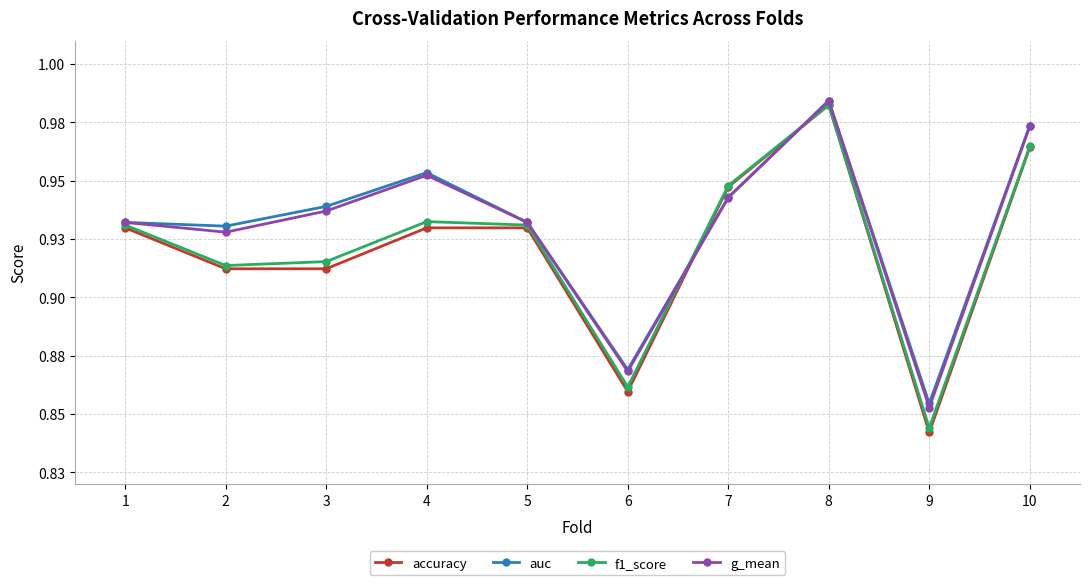

Reading left to right, transcribe all the data shown in this chart.

accuracy: 1=0.9	2=0.9	3=0.9	4=0.9	5=0.9	6=0.9	7=0.9	8=1.0	9=0.8	10=1.0
auc: 1=0.9	2=0.9	3=0.9	4=1.0	5=0.9	6=0.9	7=0.9	8=1.0	9=0.9	10=1.0
f1_score: 1=0.9	2=0.9	3=0.9	4=0.9	5=0.9	6=0.9	7=0.9	8=1.0	9=0.8	10=1.0
g_mean: 1=0.9	2=0.9	3=0.9	4=1.0	5=0.9	6=0.9	7=0.9	8=1.0	9=0.9	10=1.0